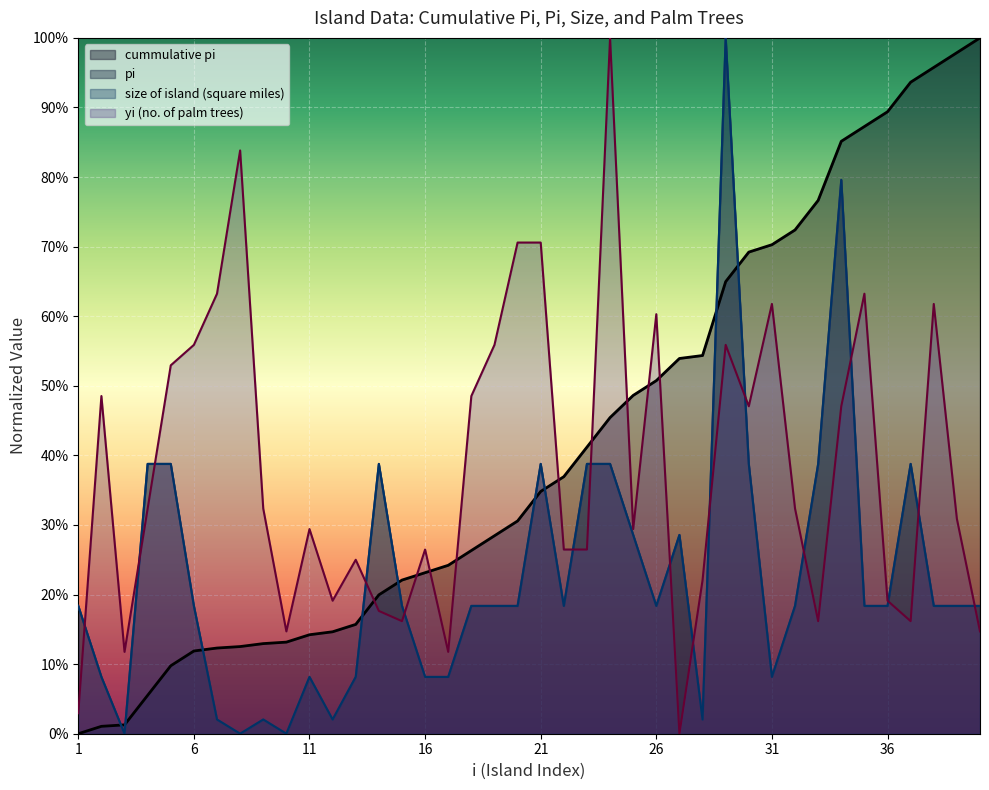

What is the value of the size of island (square miles) point at the 1st from the left?

0.2